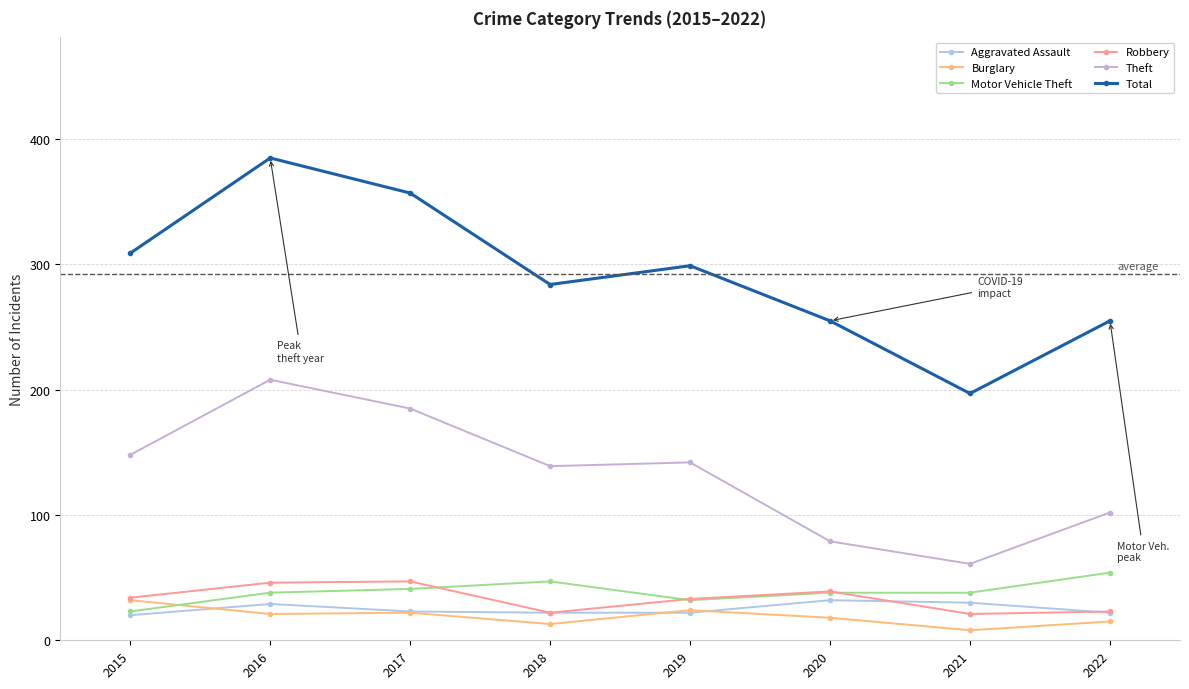

At which label is Robbery closest to 34?

2015